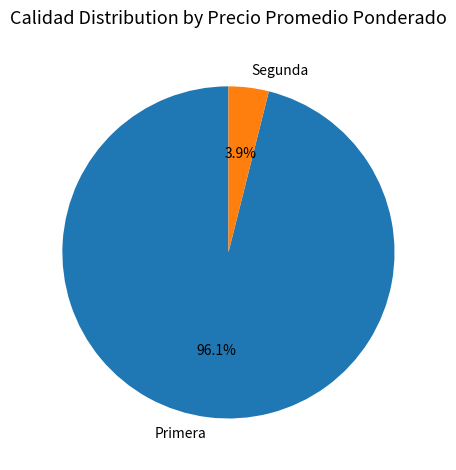

Do Primera and Segunda together represent more than half of the pie?

Yes